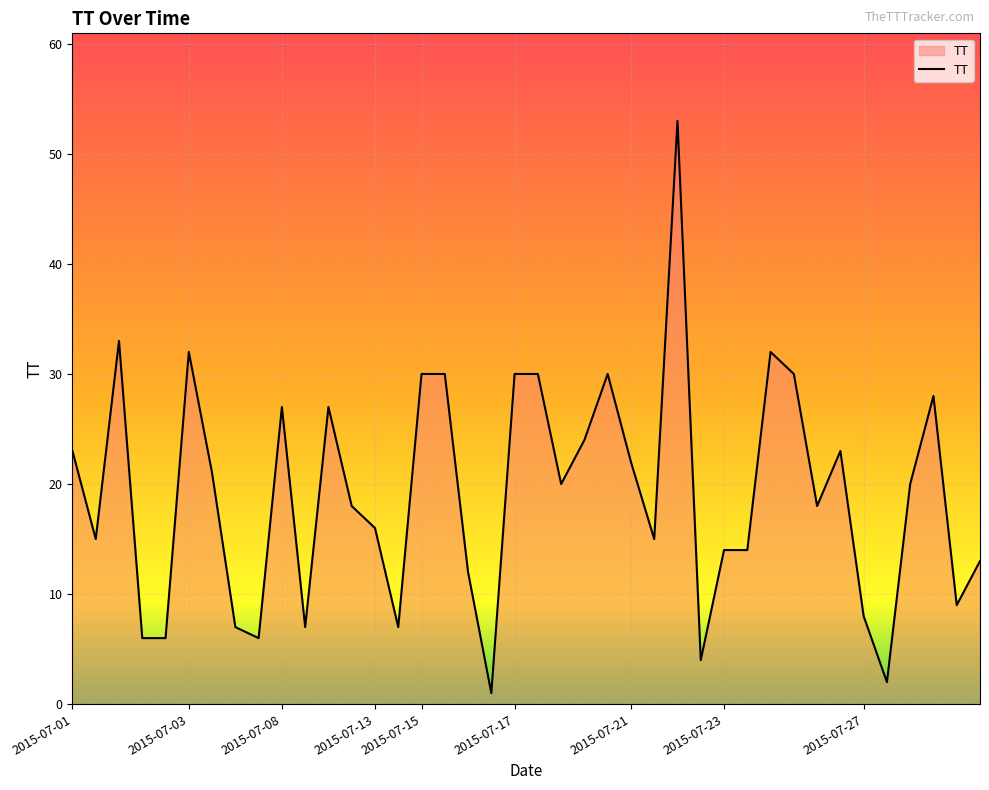

What is the maximum value shown in the chart?

53